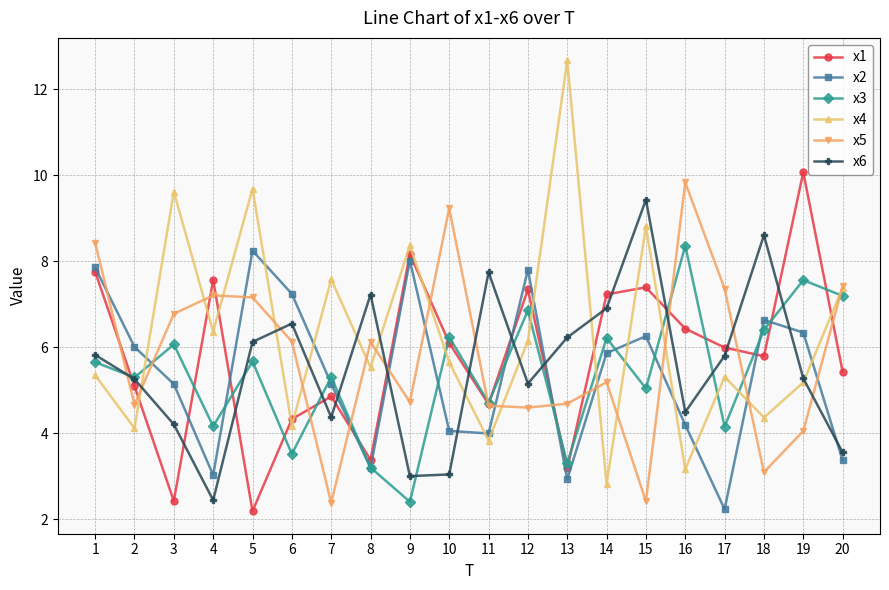

What is the difference between the highest and lowest values at 8?

4.0